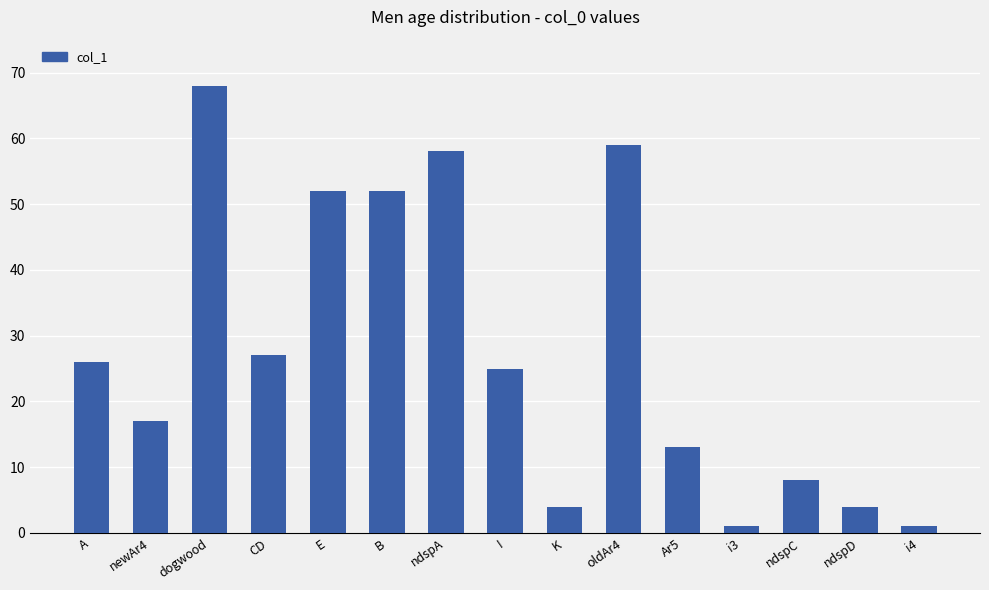

What position from the right is ndspA?

9